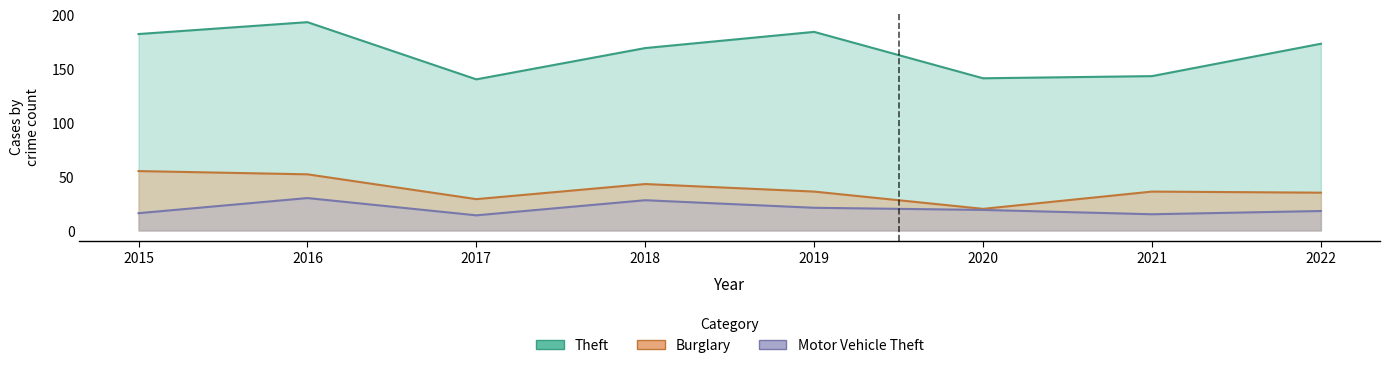

What is the value of the Motor Vehicle Theft point at the 1st from the left?

16